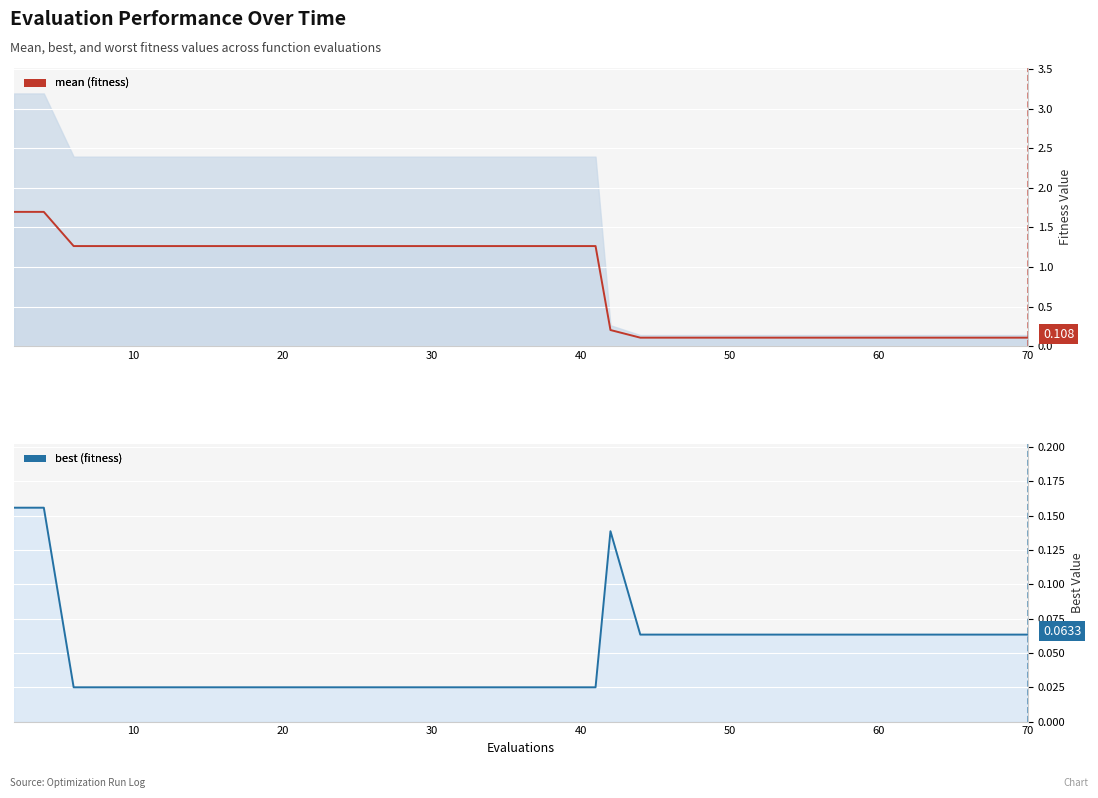

What is the difference between the maximum and second lowest values in the best series?

0.1